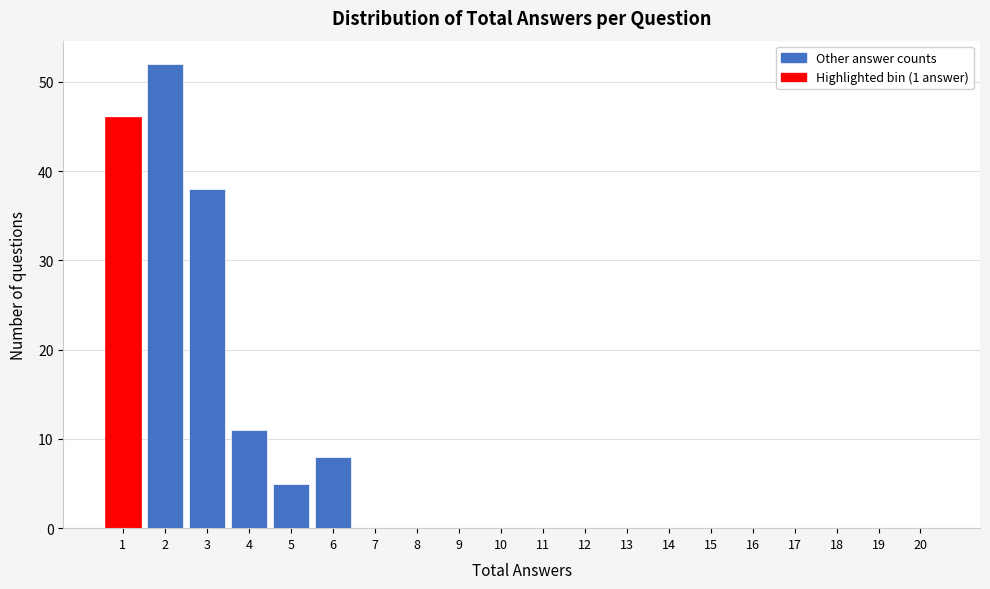

Reading right to left, list all the values displayed in this chart.

20=0	19=0	18=0	17=0	16=0	15=0	14=0	13=0	12=0	11=0	10=0	9=0	8=0	7=0	6=8	5=5	4=11	3=38	2=52	1=46